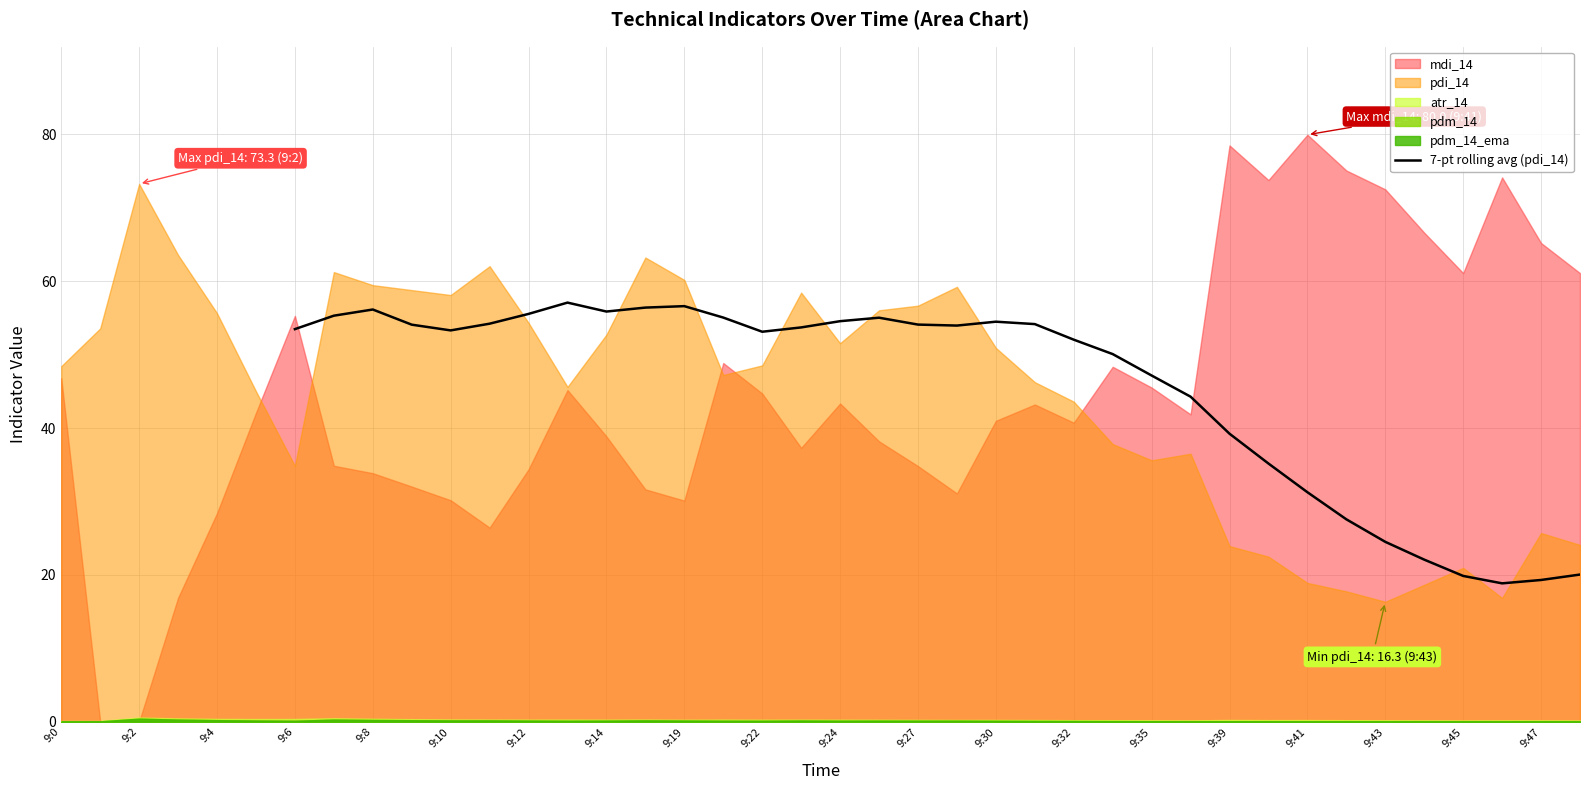

Is it true that 7-pt rolling avg (pdi_14) equals 19.3 at 9:47?

True